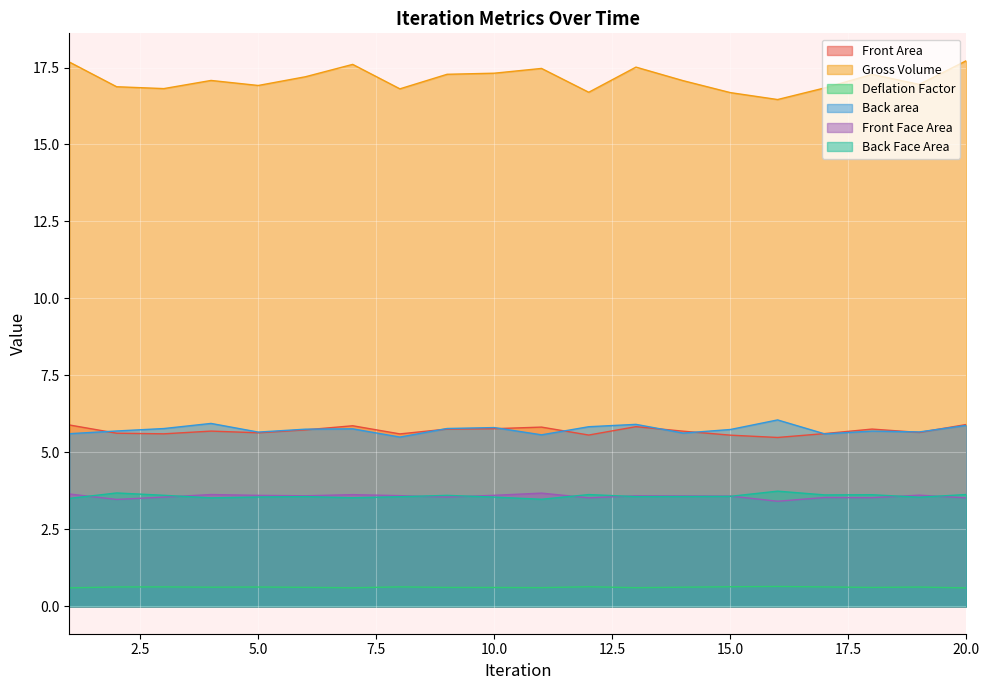

True or false: Deflation Factor and Back Face Area cross at least once.

False